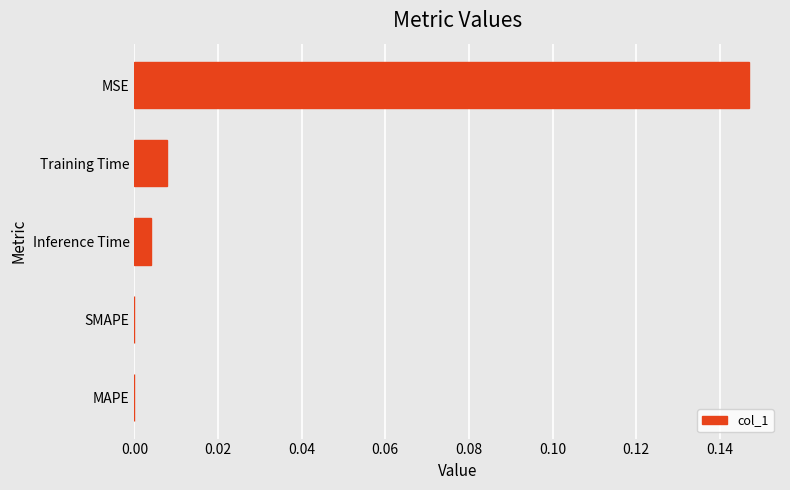

Between MSE and MAPE, which is larger?

MSE